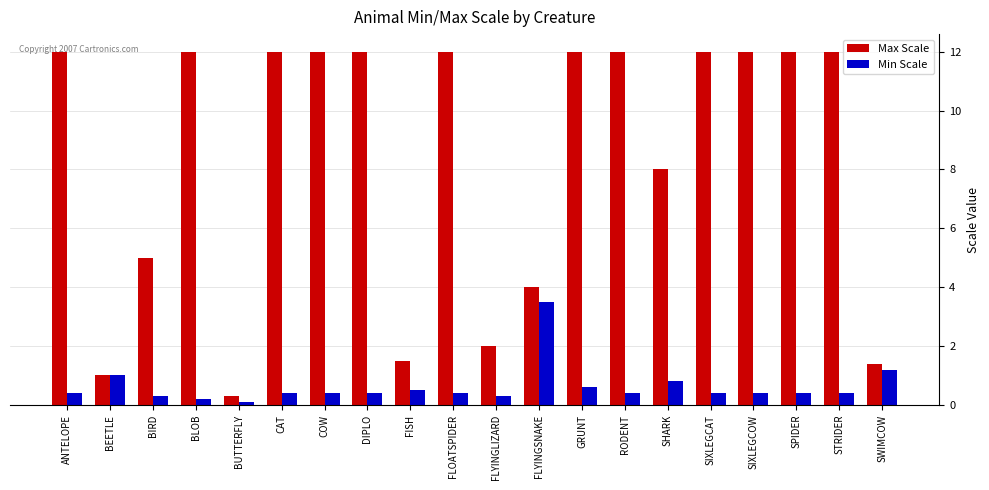

What is the total value across all series at SPIDER?

12.4